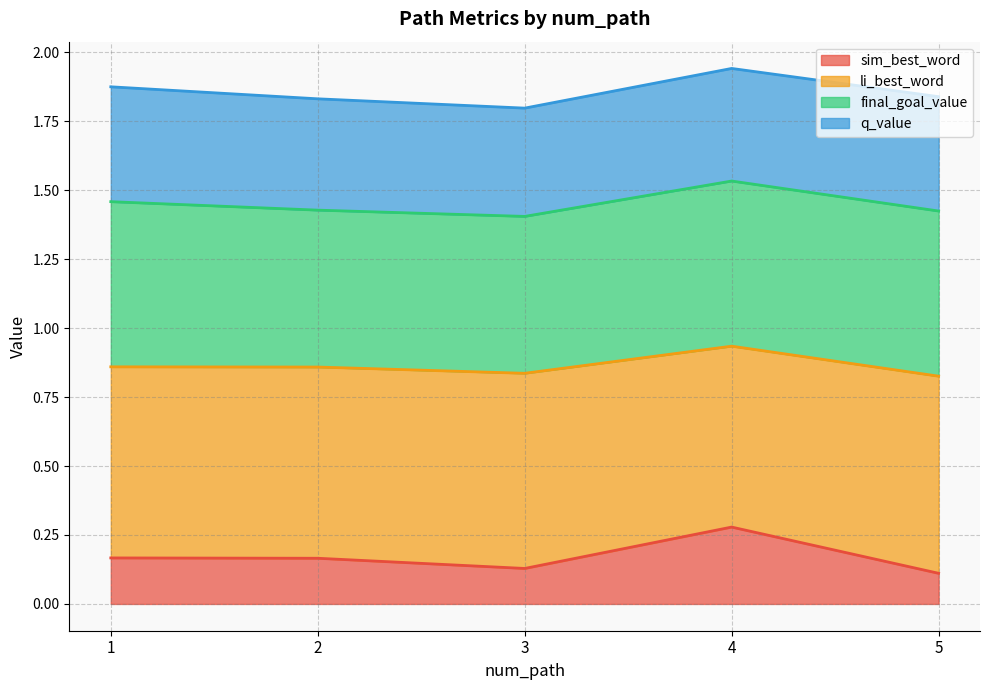

What is the lowest value of the sim_best_word series?

0.1